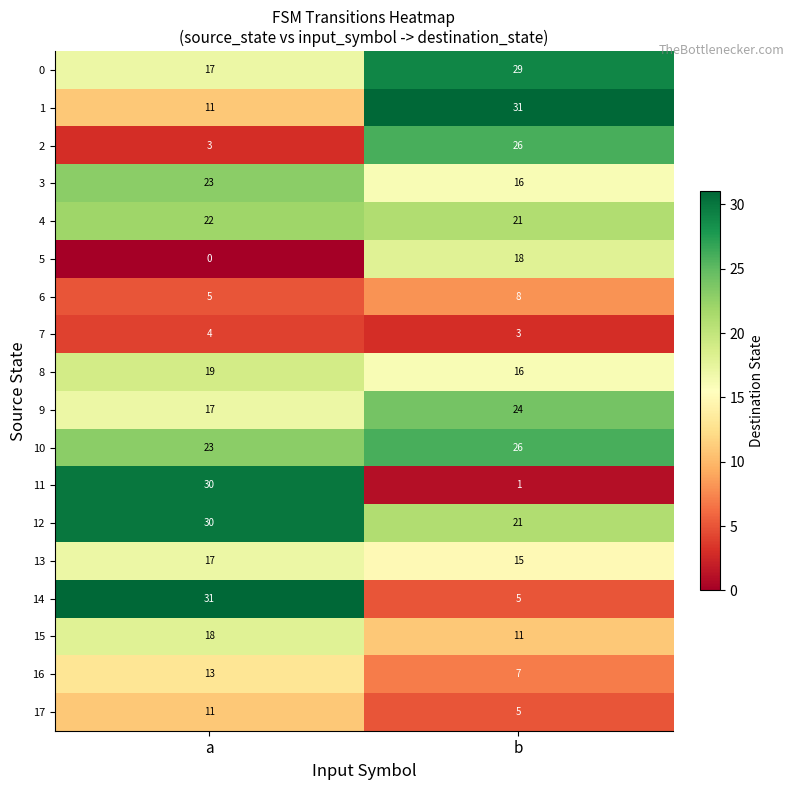

What is the sum of the 8 values at a and b?

35